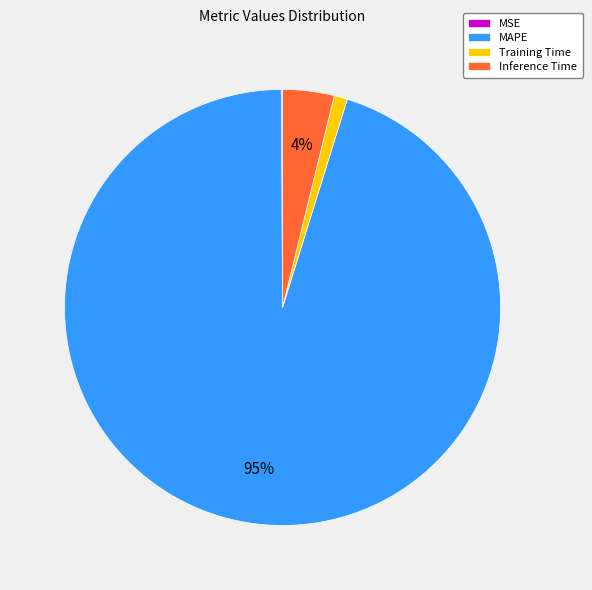

What is the largest slice in the pie chart?

MAPE